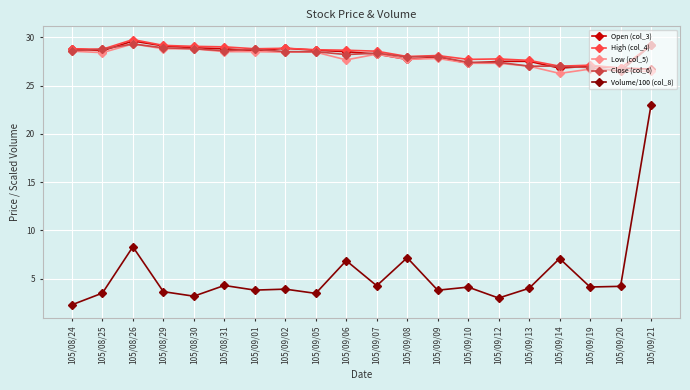

True or false: Low (col_5) has more than 1 points higher than both neighbors.

True